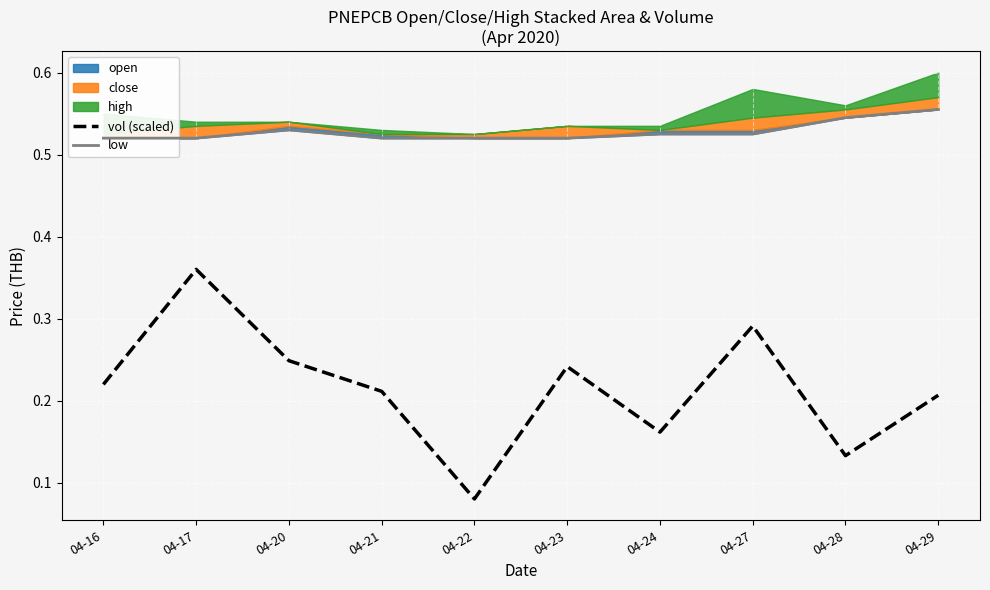

What is the total value across all series at 04-22?

0.6